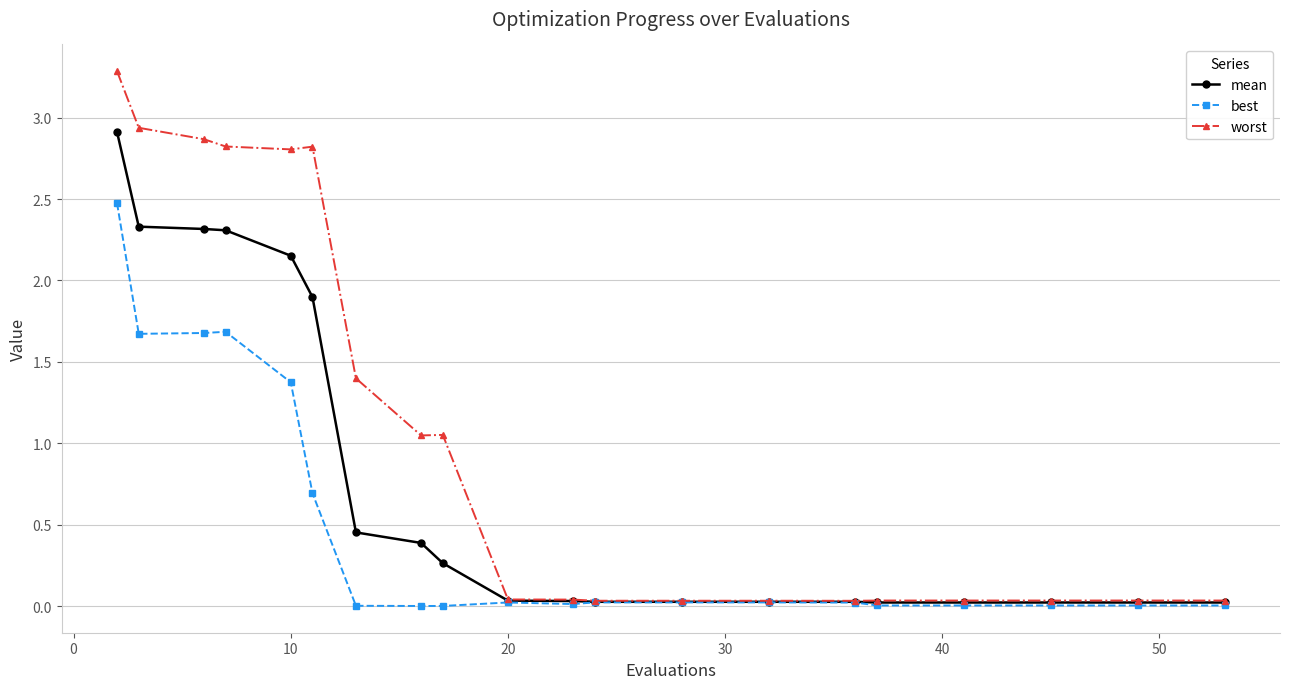

Which series has the largest total across all categories?

worst